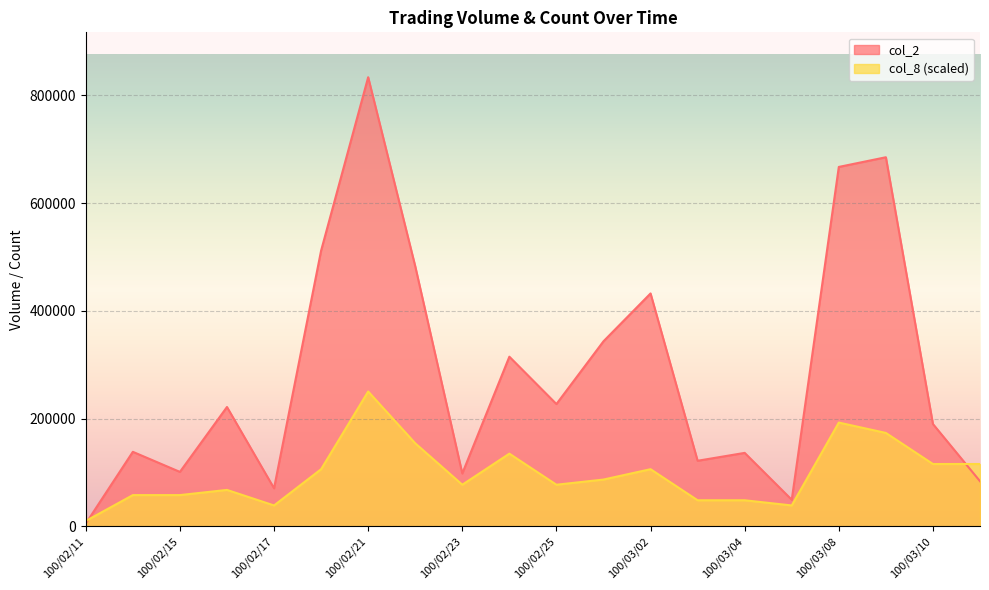

True or false: col_8 has more than 1 interior local peaks.

True